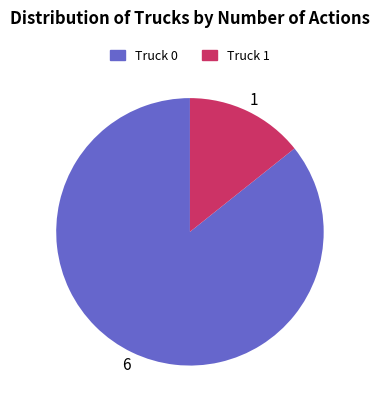

How many segments does this pie chart have?

2